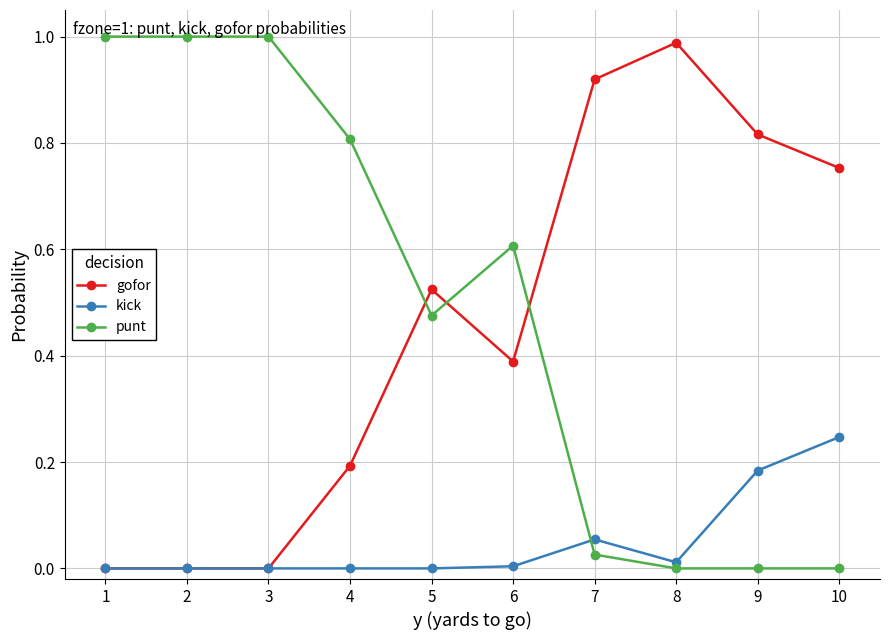

The kick series shows 0.0 at 1. True or false?

True